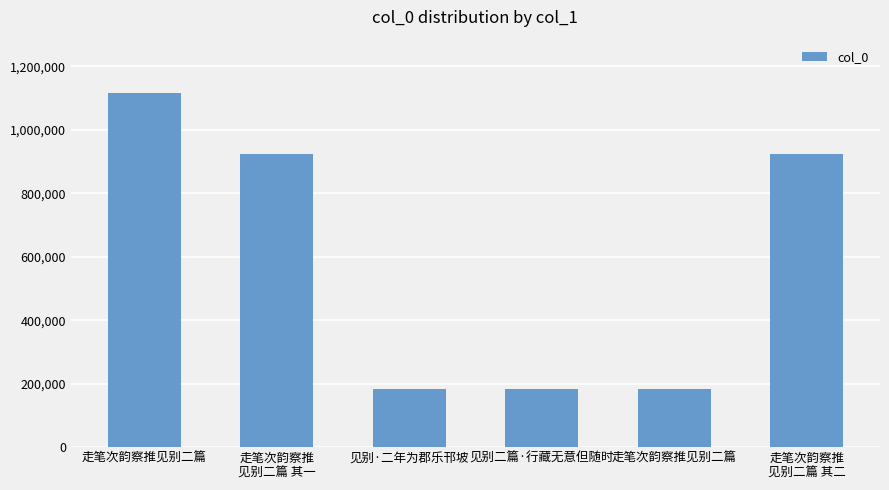

Where does the data first go above 923081?

走笔次韵察推见别二篇